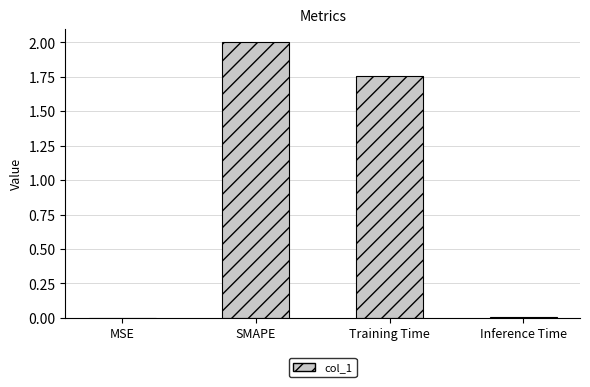

The value at SMAPE is 1.0. True or false?

False